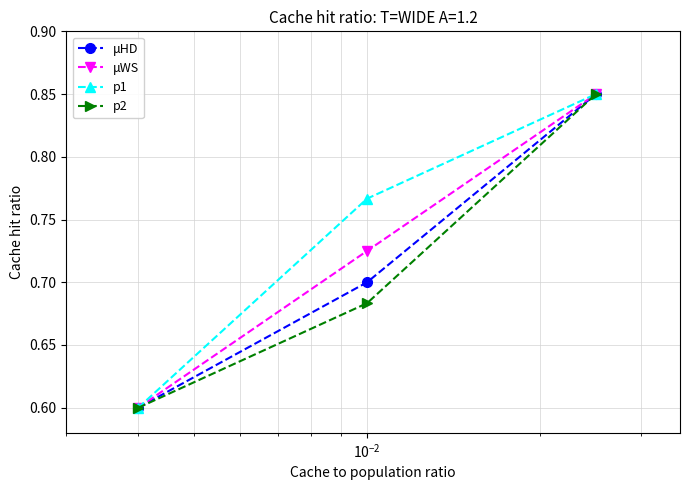

List the series in order of their overall mean, highest first.

p1, μWS, μHD, p2